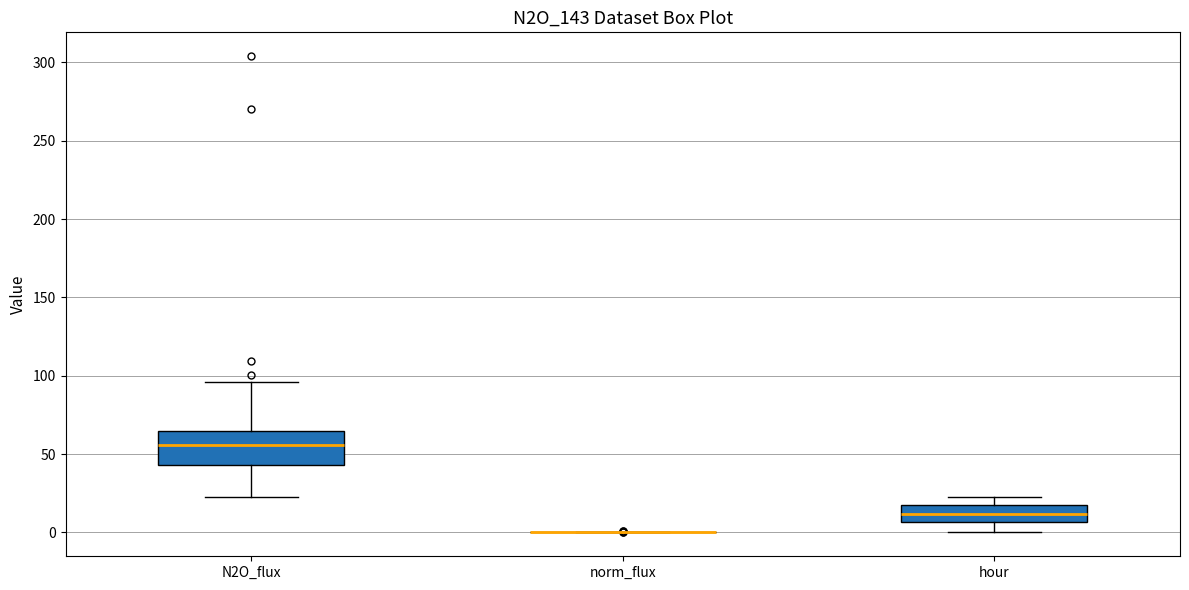

Reading left to right, read every box against the y-axis: the position of its median line, the range the box covers, and the ends of its whiskers. The values are not printed on the chart, so give them approximately, as read against the axis.

N2O_flux: median 55, box 45 to 65, whiskers 25 to 95
norm_flux: box collapsed to a line at 0, whiskers 0 to 0
hour: median 10, box 5 to 15, whiskers 0 to 25